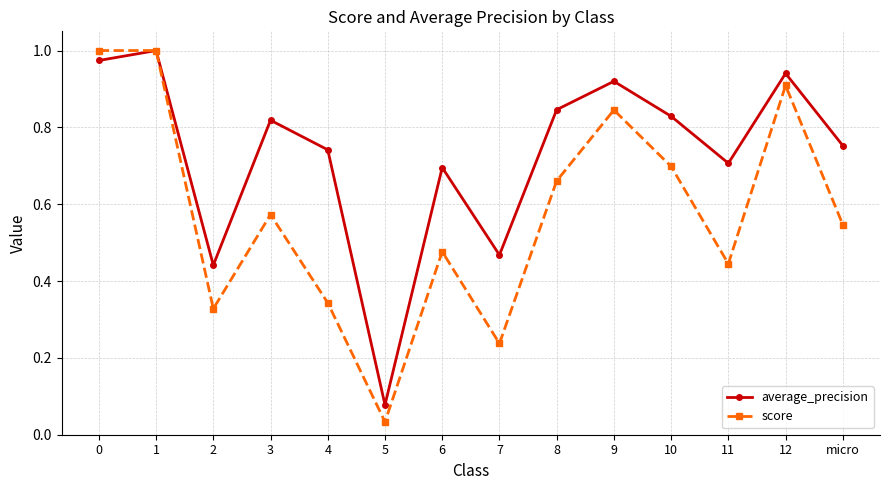

At which label does score reach its minimum?

5